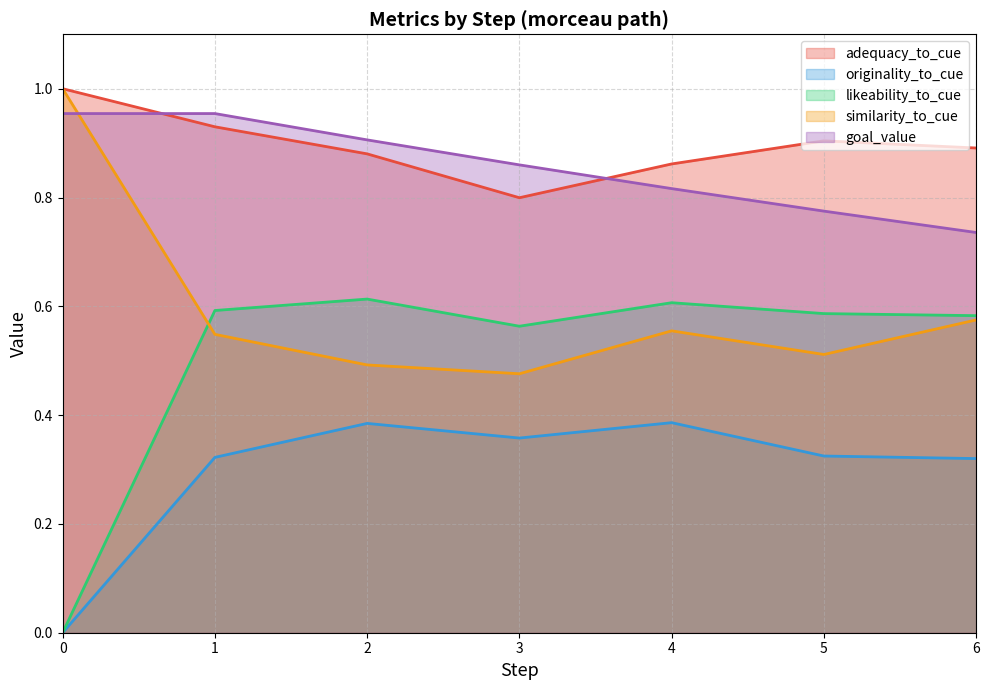

True or false: similarity_to_cue has more than 2 points higher than both neighbors.

False